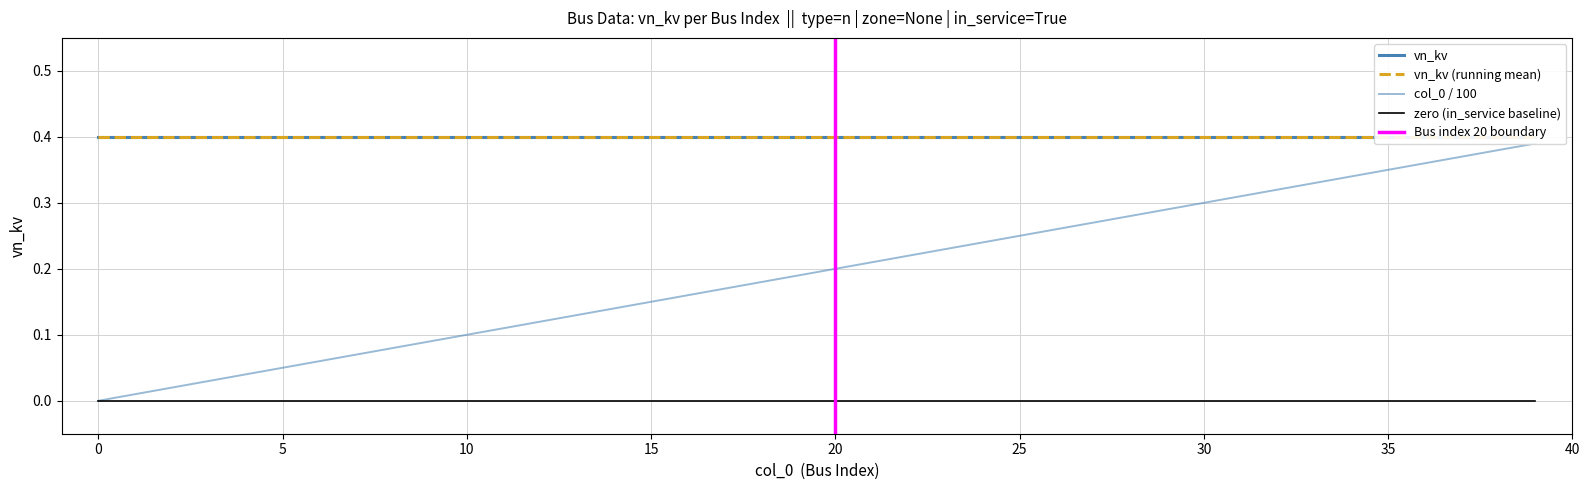

List the labels in order of vn_kv (nodes 0-19) value, smallest first.

0, 1, 2, 3, 4, 5, 6, 7, 8, 9, 10, 11, 12, 13, 14, 15, 16, 17, 18, 19